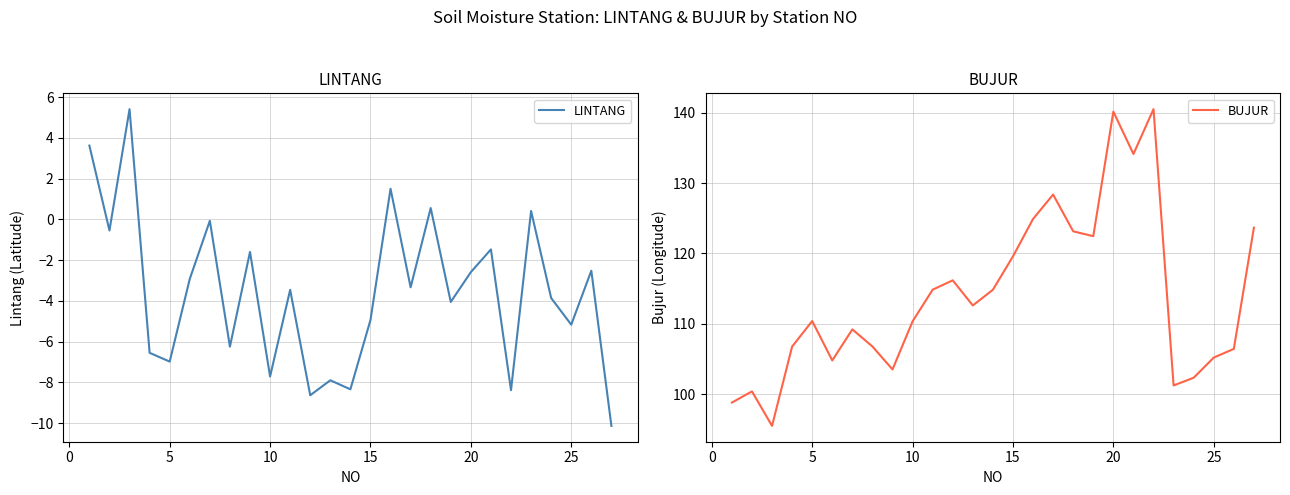

True or false: BUJUR has more than 2 points higher than both neighbors.

True